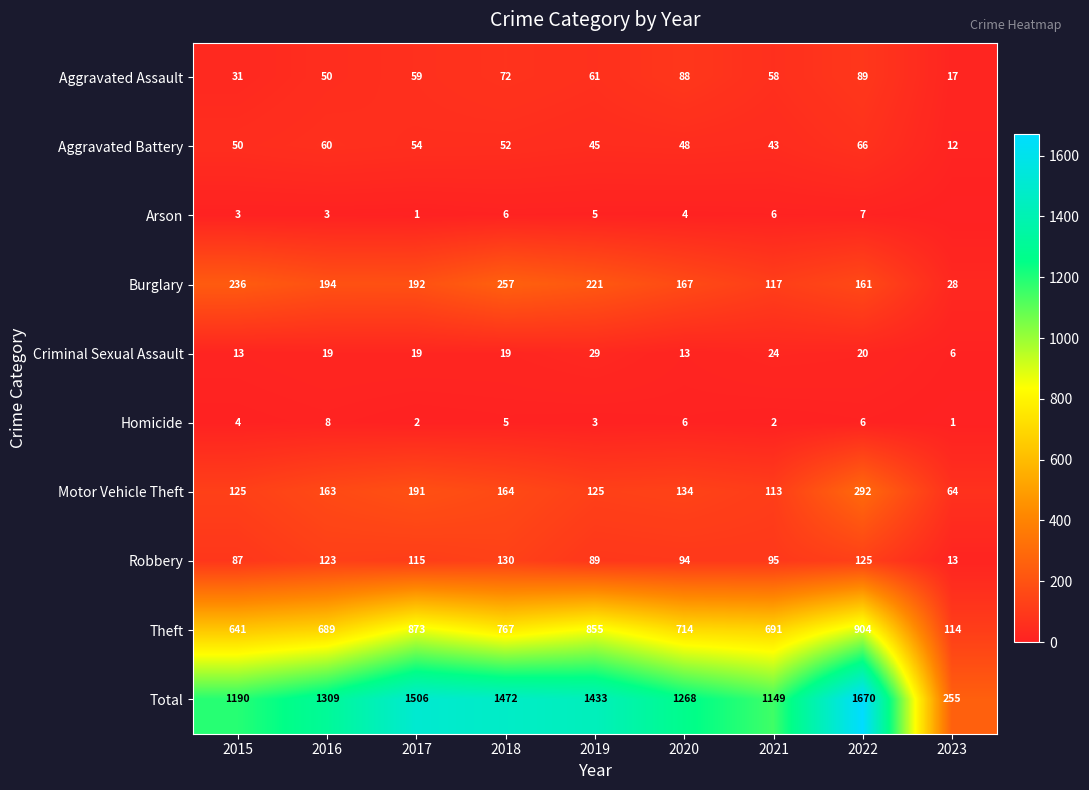

What is the average value of the Aggravated Assault series?

58